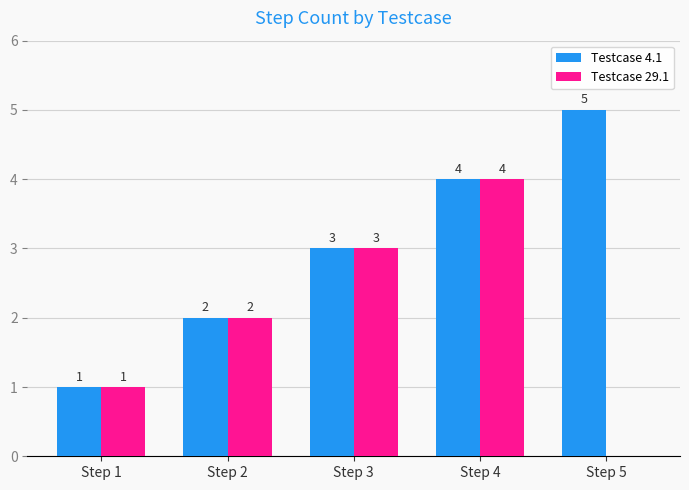

Is it true that Testcase 29.1 equals 2 at Step 1?

False